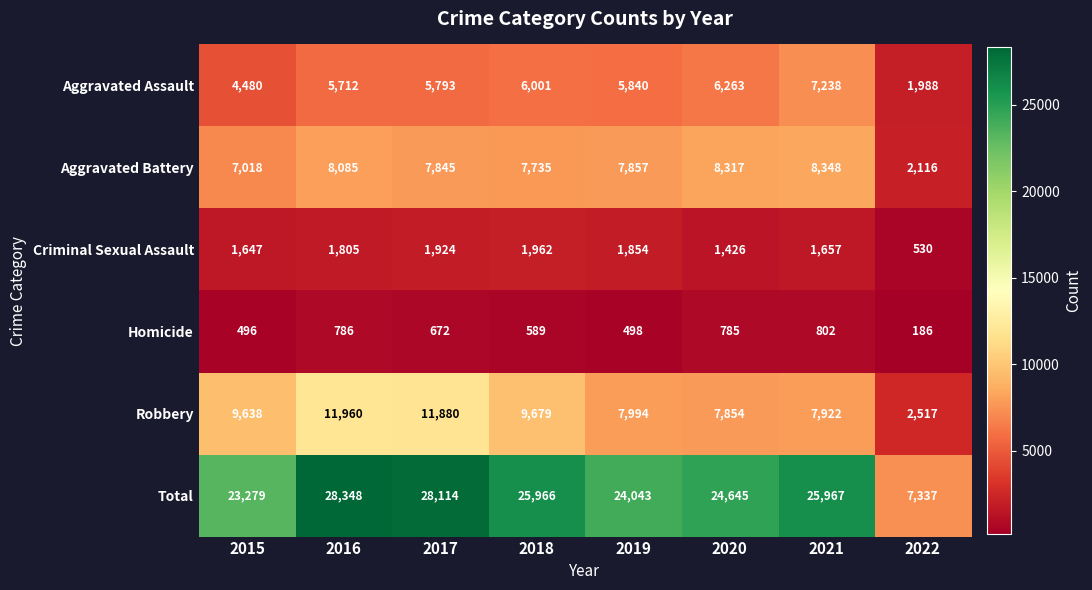

How many data points does each series have?

8